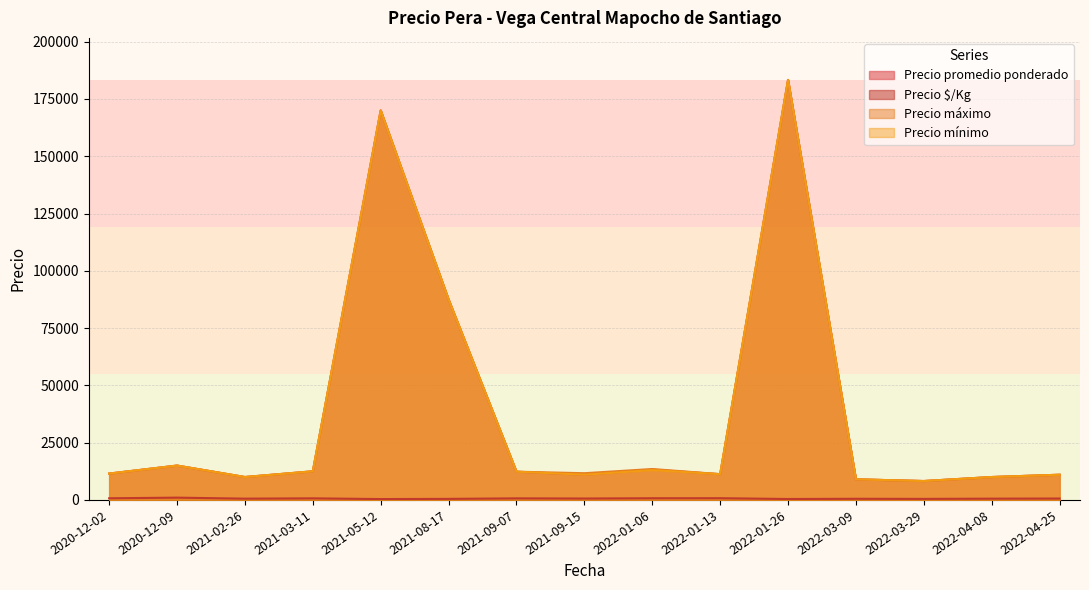

Does the chart display data point markers on the line(s)?

No